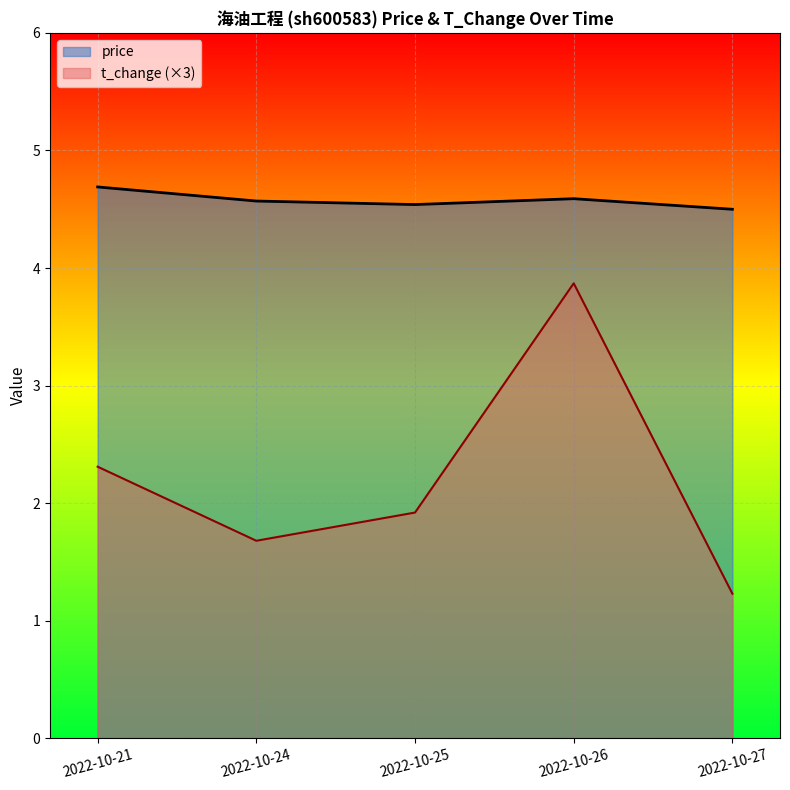

True or false: t_change and price intersect in this chart.

False